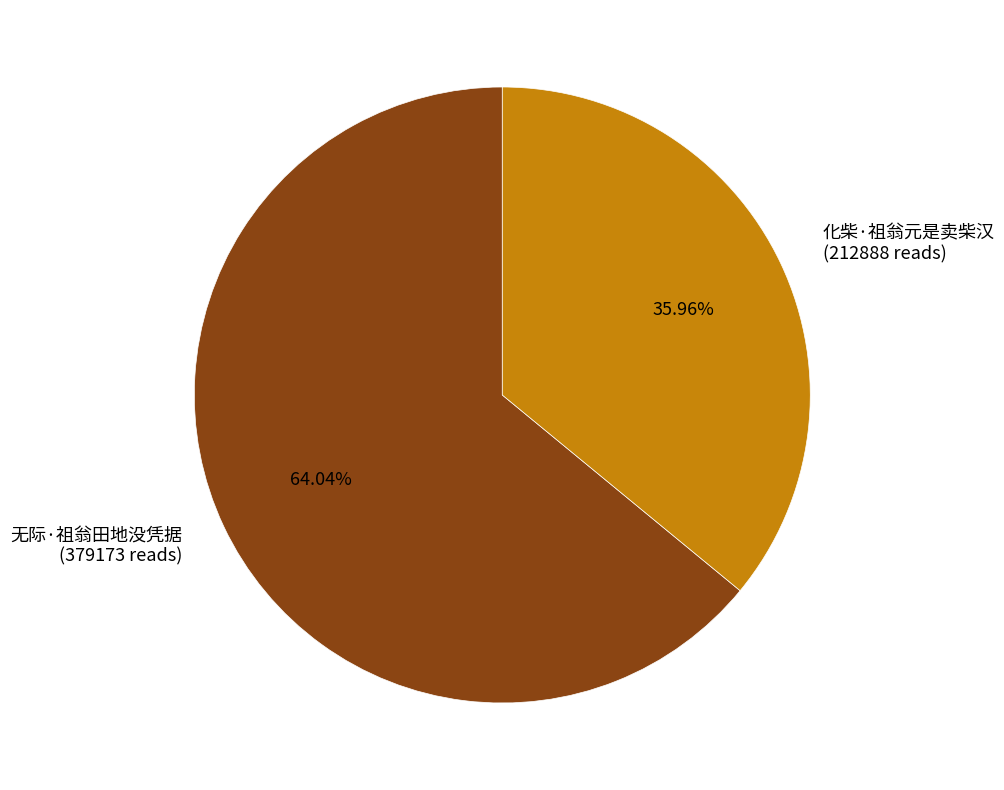

Is it true that 无际·祖翁田地没凭据 is 64% of the pie?

True